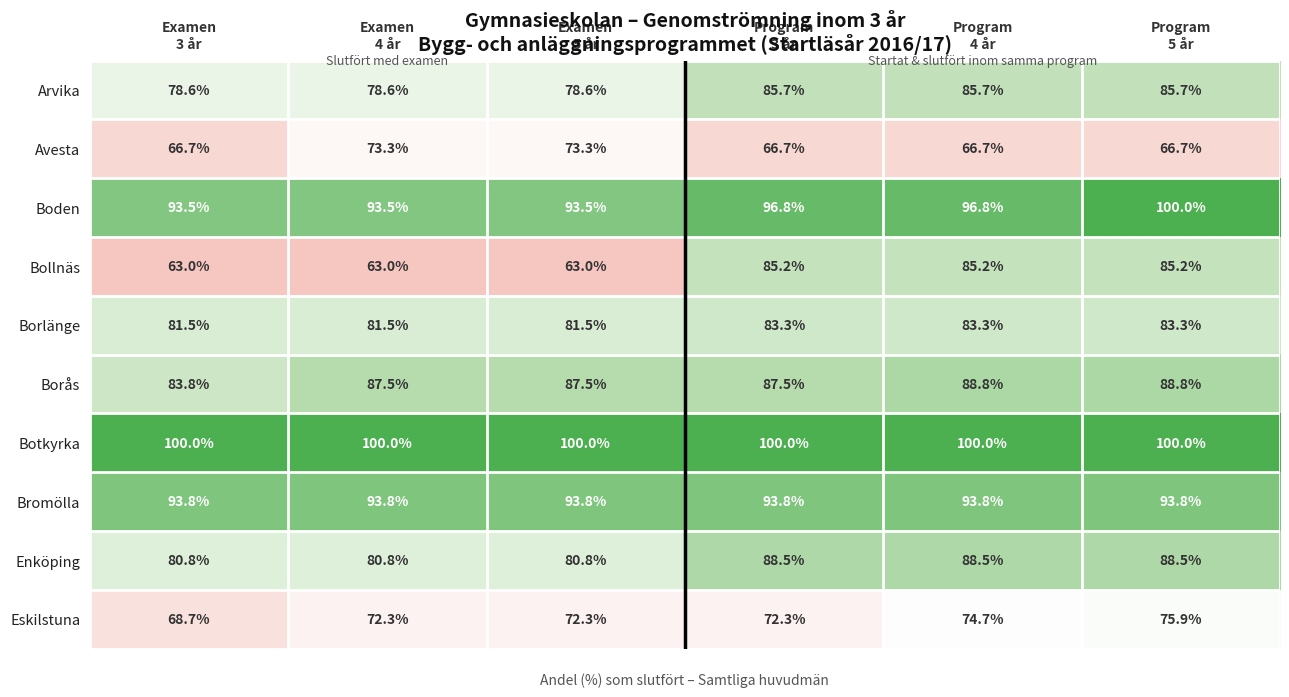

How many Borlänge values are between 81 and 83?

3